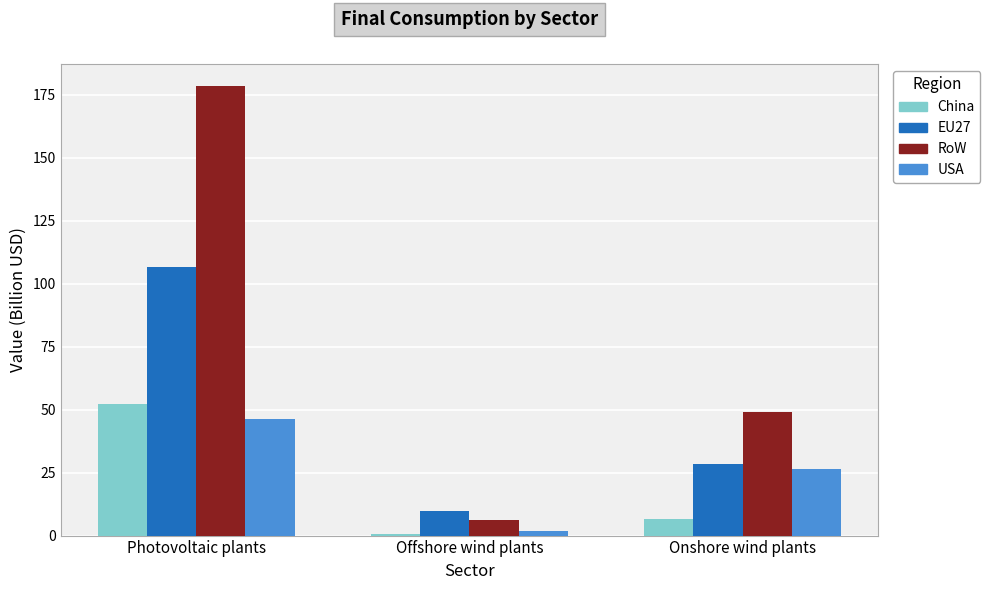

Reading right to left, what are all the values shown in this chart?

China: Onshore wind plants=6.5	Offshore wind plants=0.6	Photovoltaic plants=52.2
EU27: Onshore wind plants=28.3	Offshore wind plants=9.7	Photovoltaic plants=106.6
RoW: Onshore wind plants=48.9	Offshore wind plants=6.1	Photovoltaic plants=178.3
USA: Onshore wind plants=26.6	Offshore wind plants=1.7	Photovoltaic plants=46.2